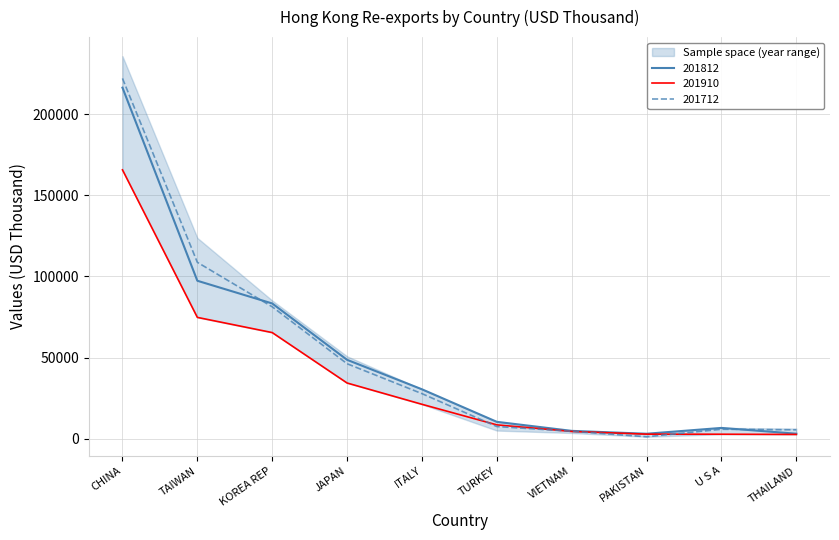

What position from the left is KOREA REP?

3